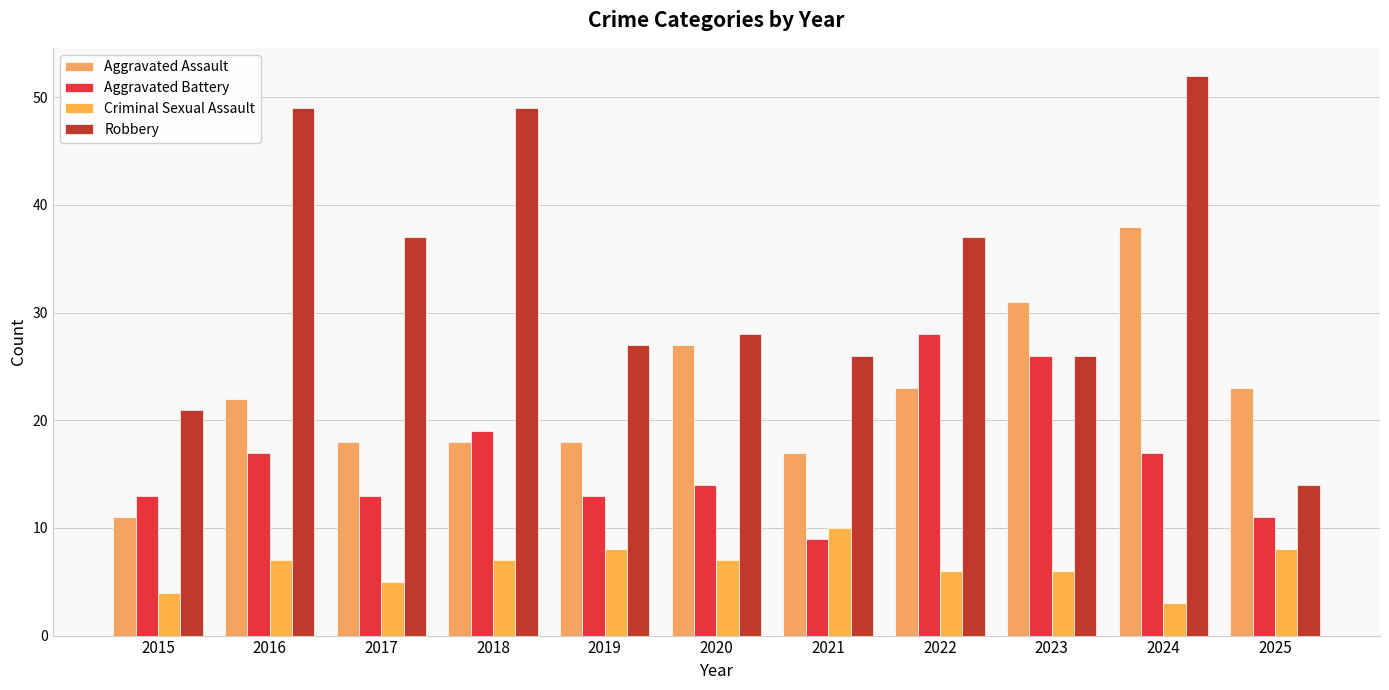

Between 2015 and 2025, which is larger?

2025